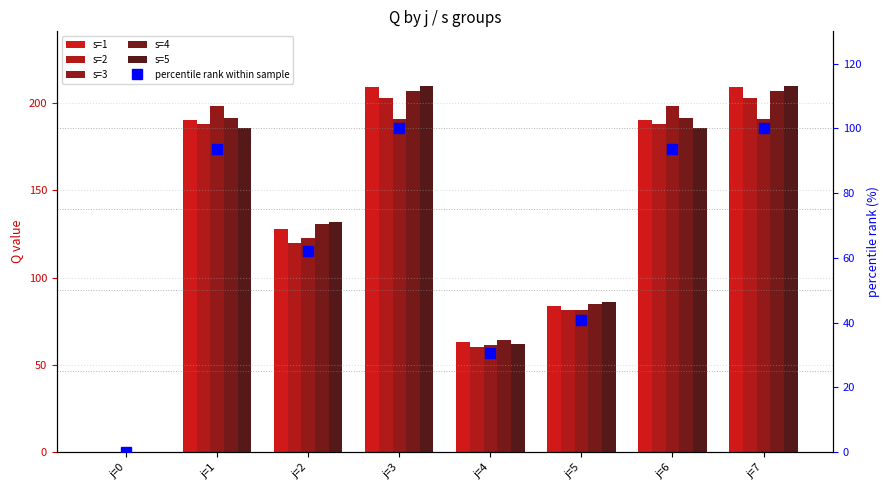

What is the difference between the s=4 values at j=1 and j=2?

61.0